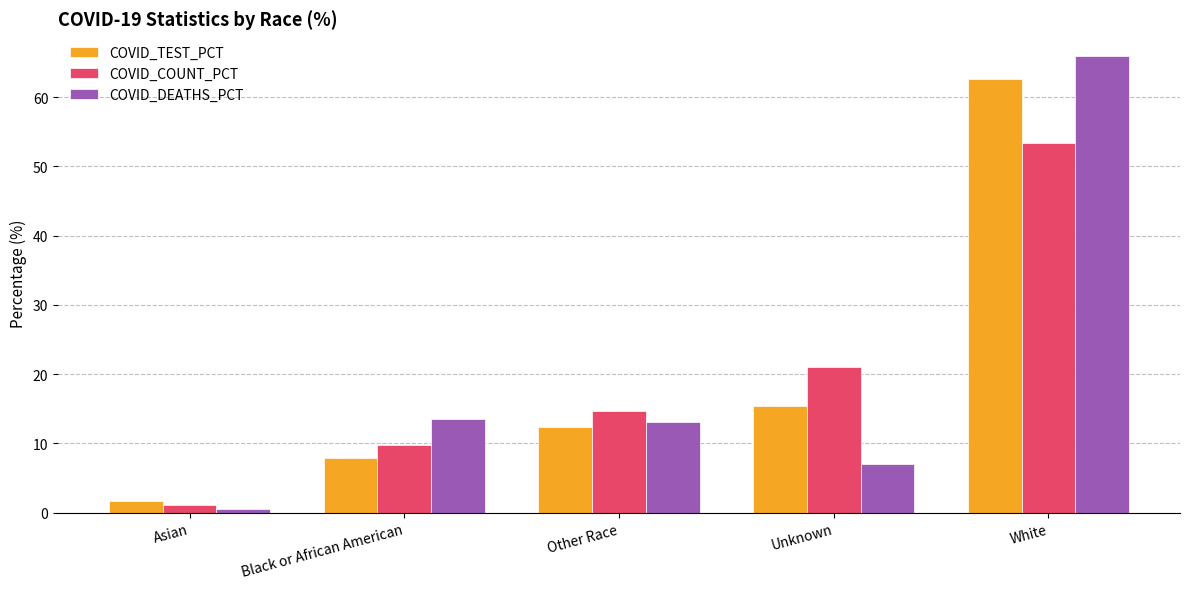

At which category is the sum across all series the highest?

White